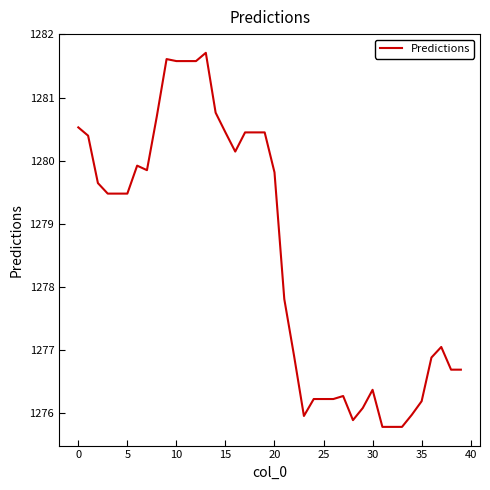

What is the difference between the maximum and minimum values?

5.9